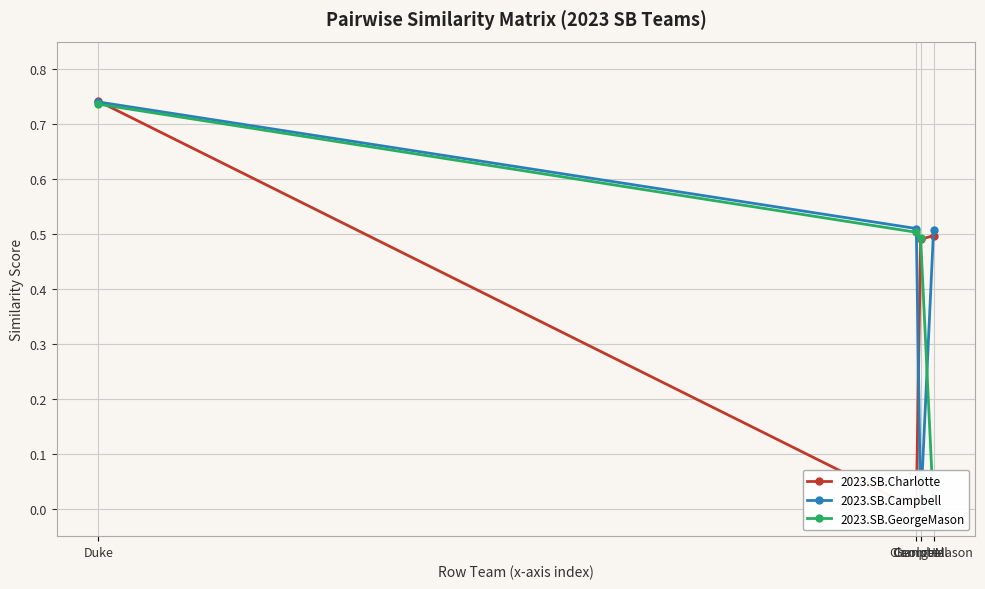

What is the label of the 4th point from the right?

Duke